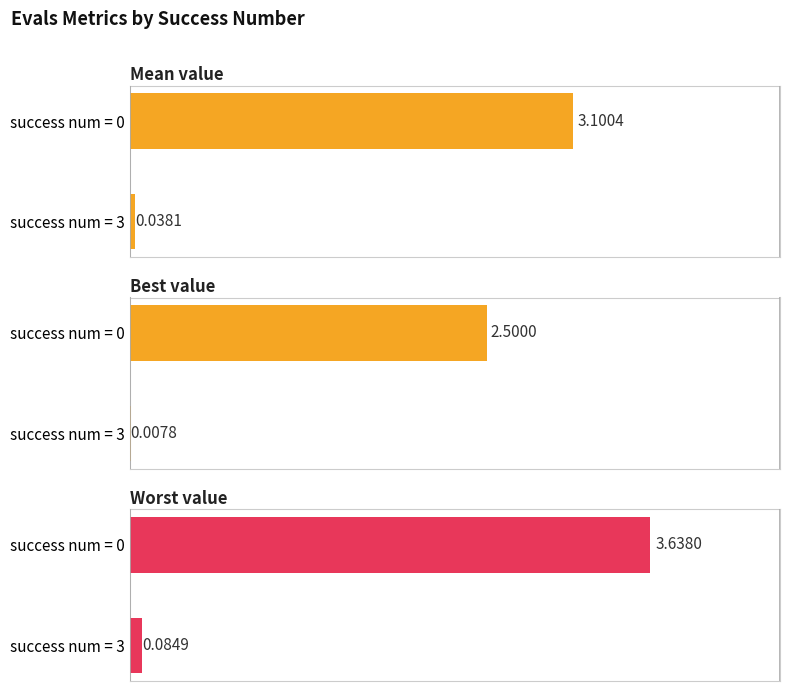

Between success num = 0 and success num = 3, which series saw the biggest shift?

worst